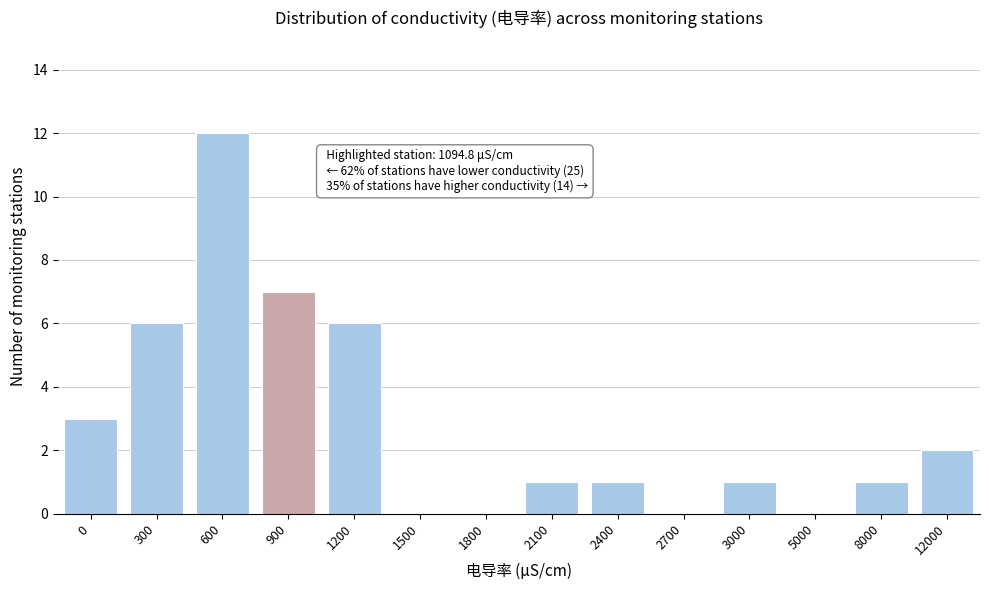

Reading left to right, transcribe all the data shown in this chart.

0=3	300=6	600=12	900=7	1200=6	1500=0	1800=0	2100=1	2400=1	2700=0	3000=1	5000=0	8000=1	12000=2